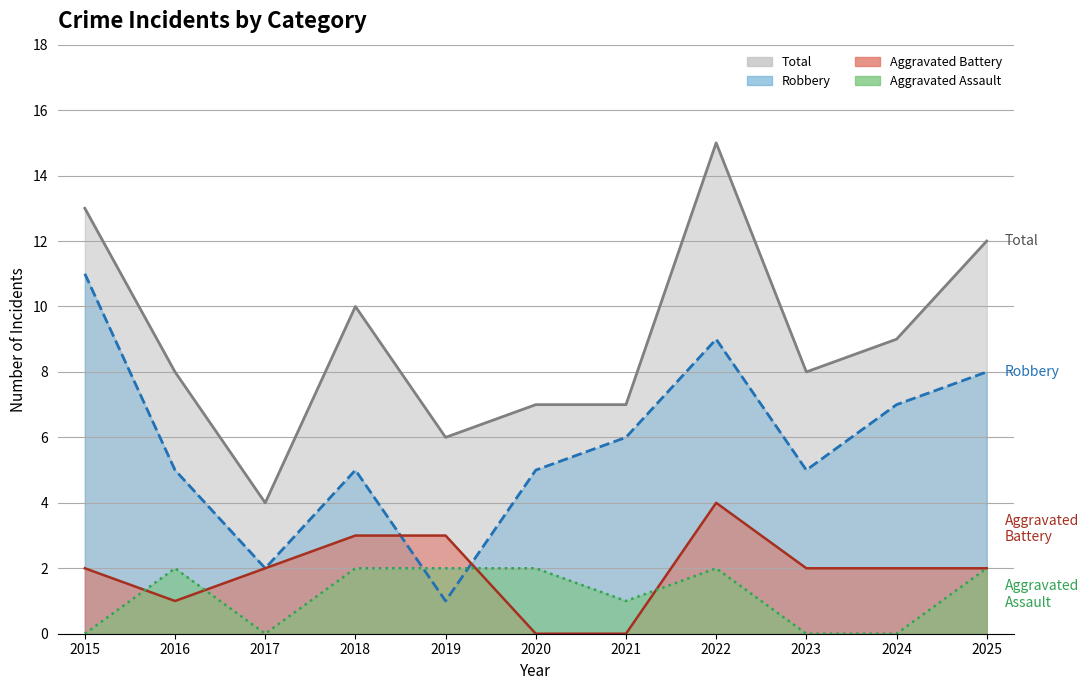

What is the difference between the second highest and second lowest values in the Robbery series?

7